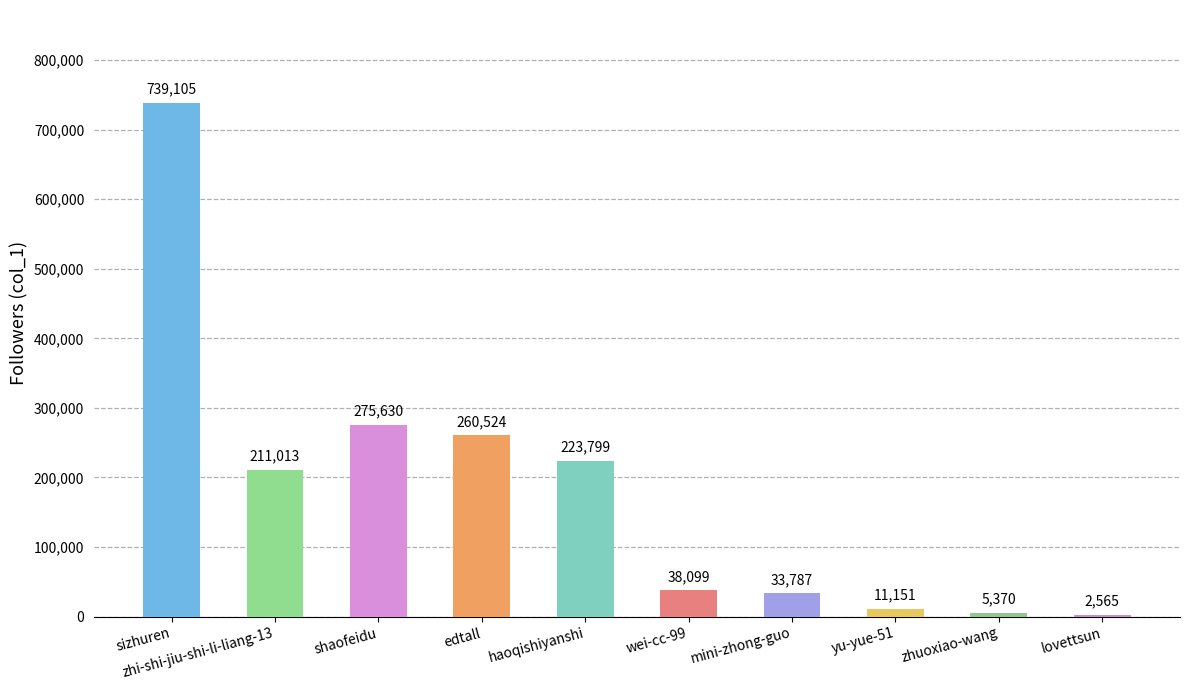

Is it true that the value at yu-yue-51 is 11151?

True